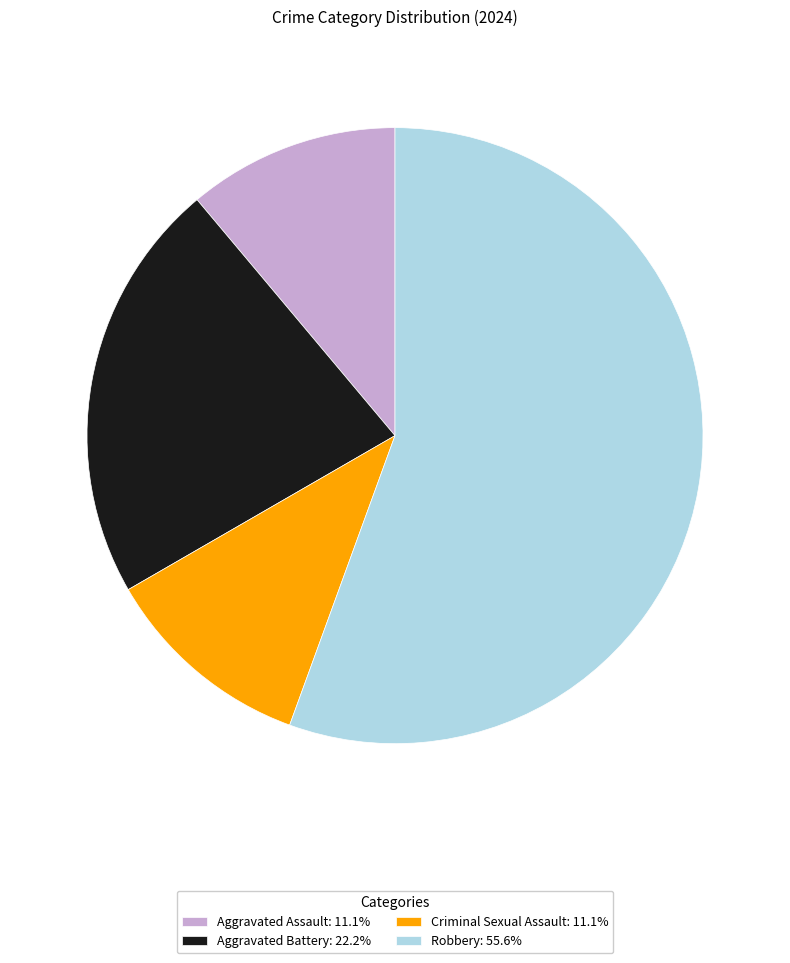

Which category accounts for the majority?

Robbery